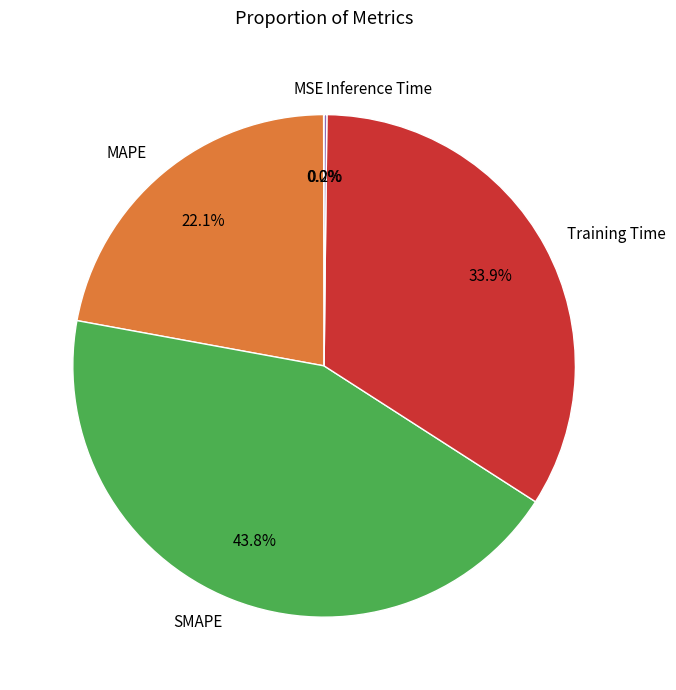

What is the ratio of the value at Training Time to the value at SMAPE?

0.8